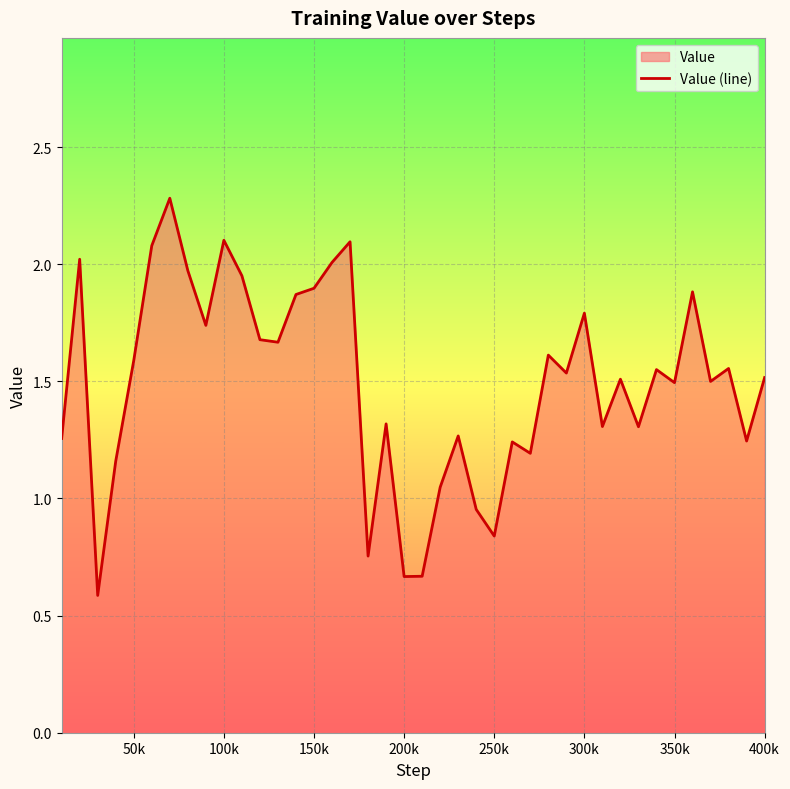

How many distinct data groups are displayed?

1